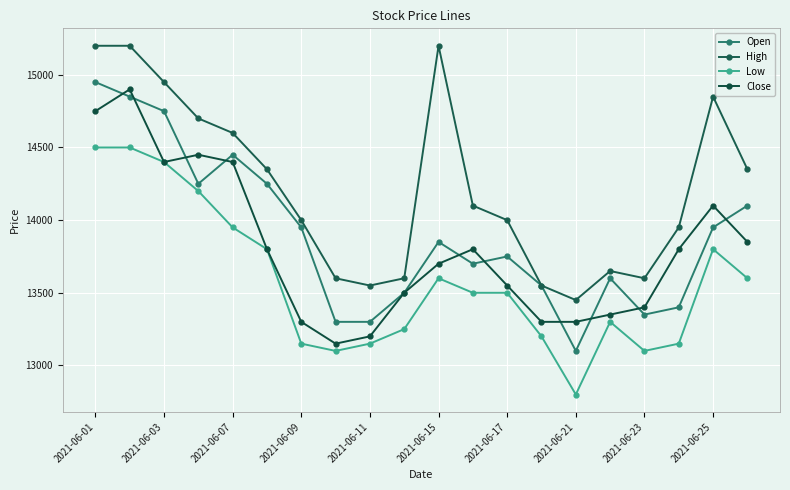

What is the sum of all Close values?

276000